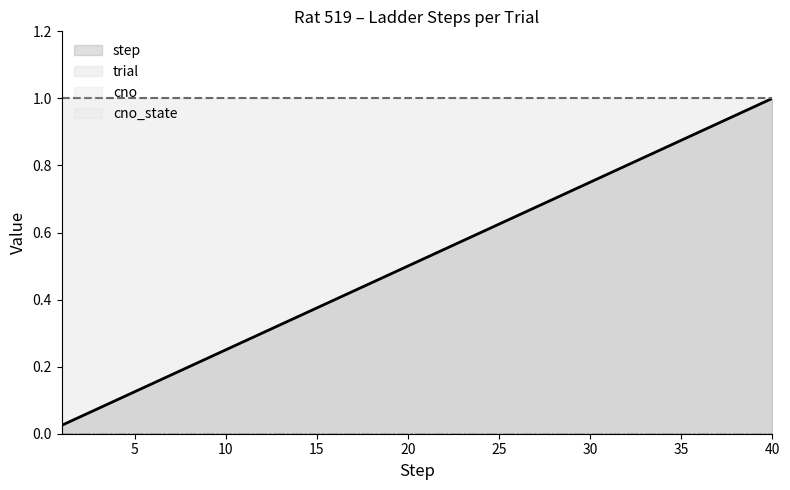

What is the maximum value for step?

1.0